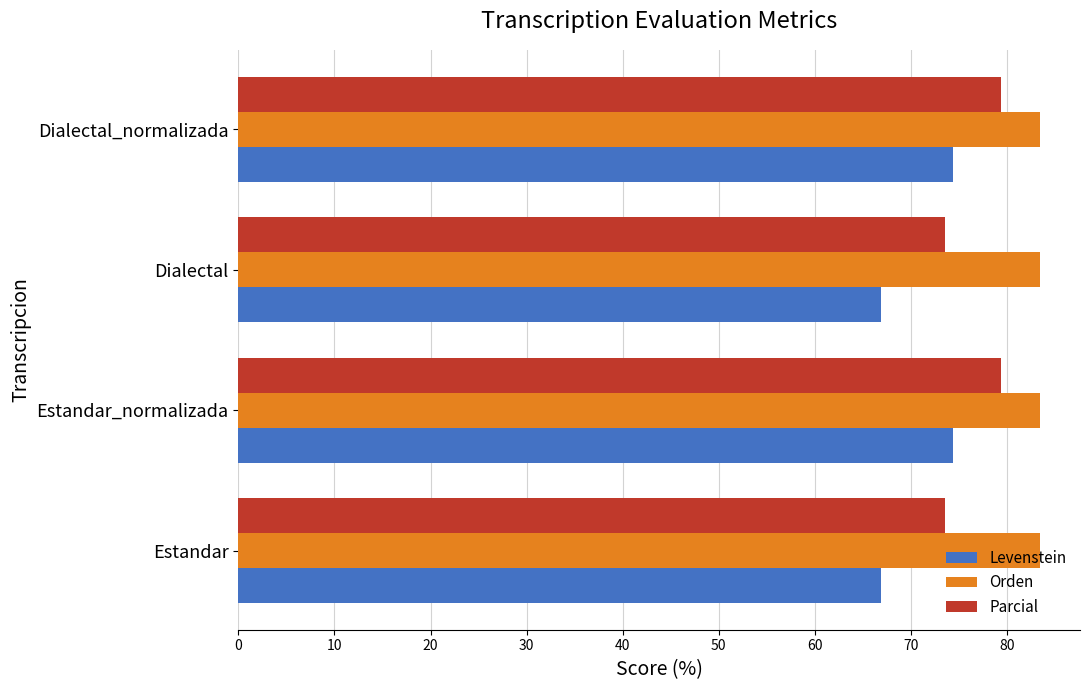

What is the approximate value of Orden at Estandar?

83.4